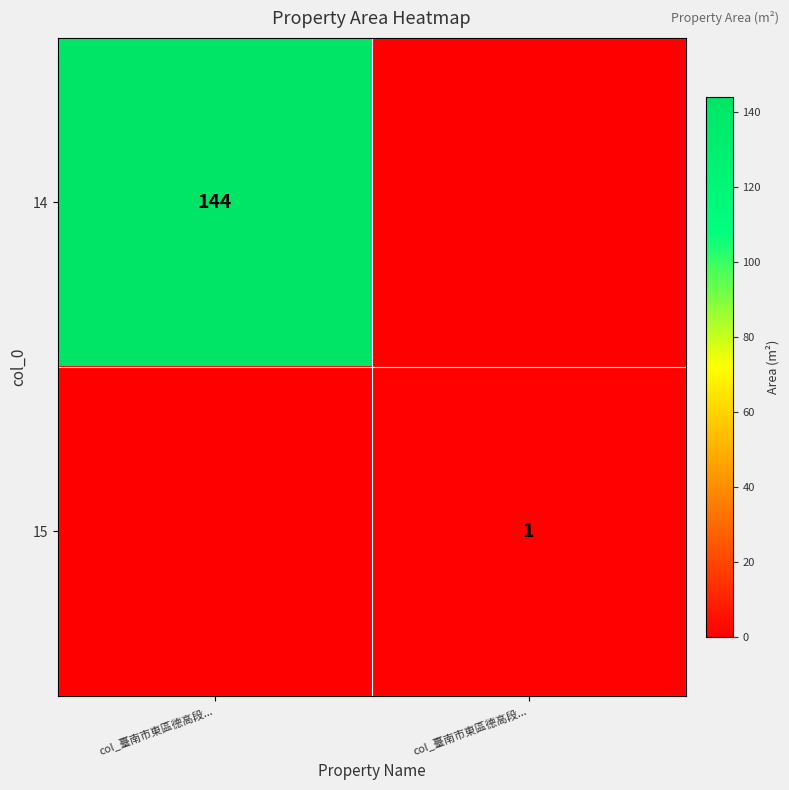

List the labels in order of 15 value, smallest first.

col_臺南市東區德高段..., col_臺南市東區德高段...